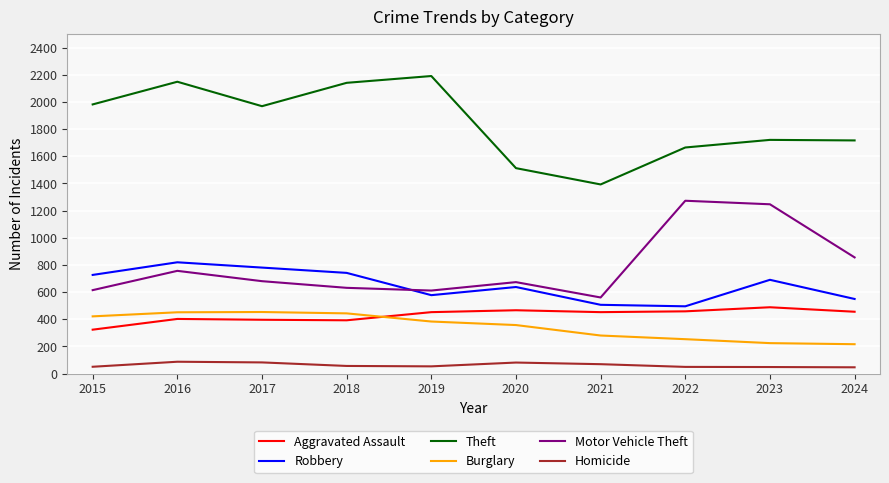

What is the spread (max minus min) of values at 2016?

2061